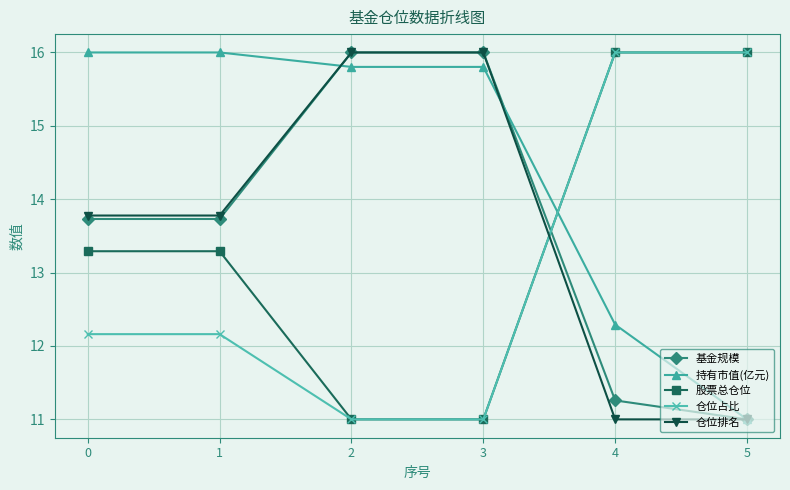

What is the value of the 仓位占比 point at the 1st from the left?

12.2